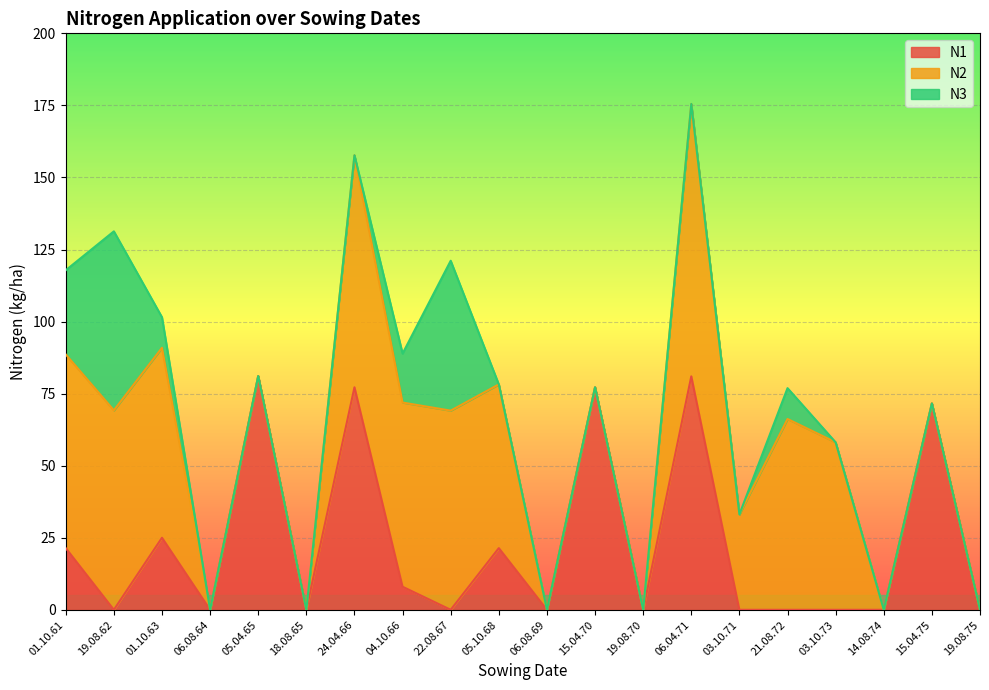

What is the difference between the maximum and minimum values in the N2 series?

94.5